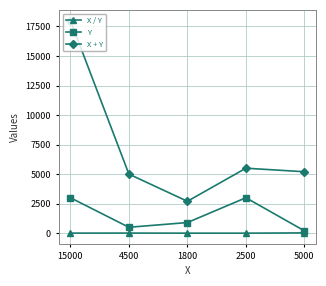

True or false: Y has more than 0 interior local peaks.

True